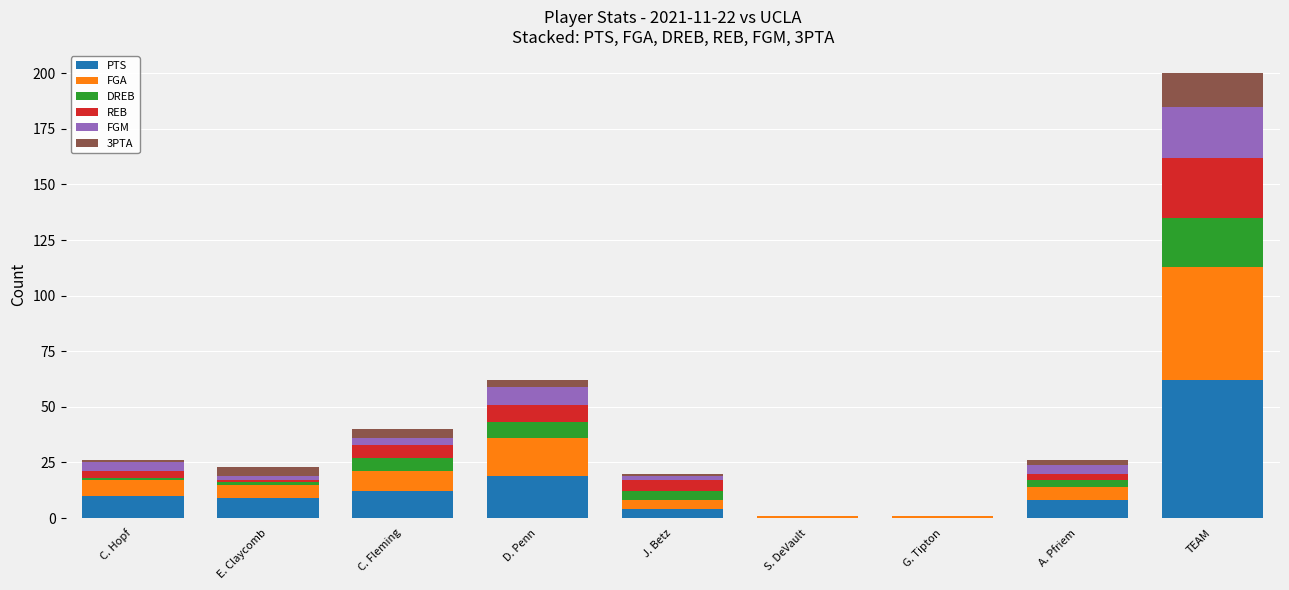

What is the total value across all series at A. Pfriem?

26